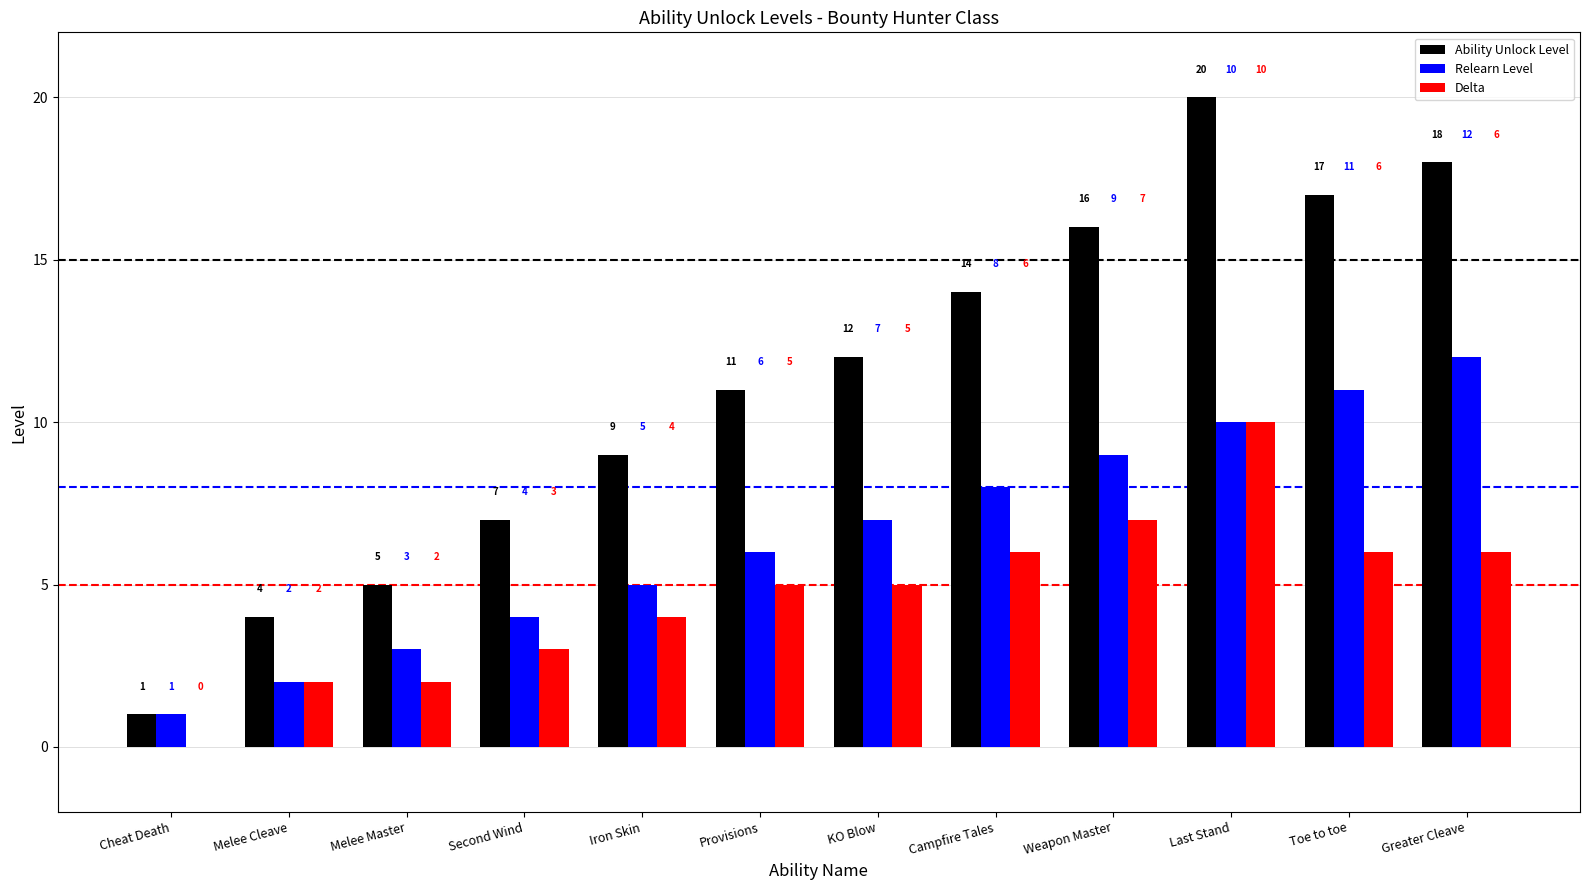

At which label does Ability Unlock Level reach its peak?

Last Stand